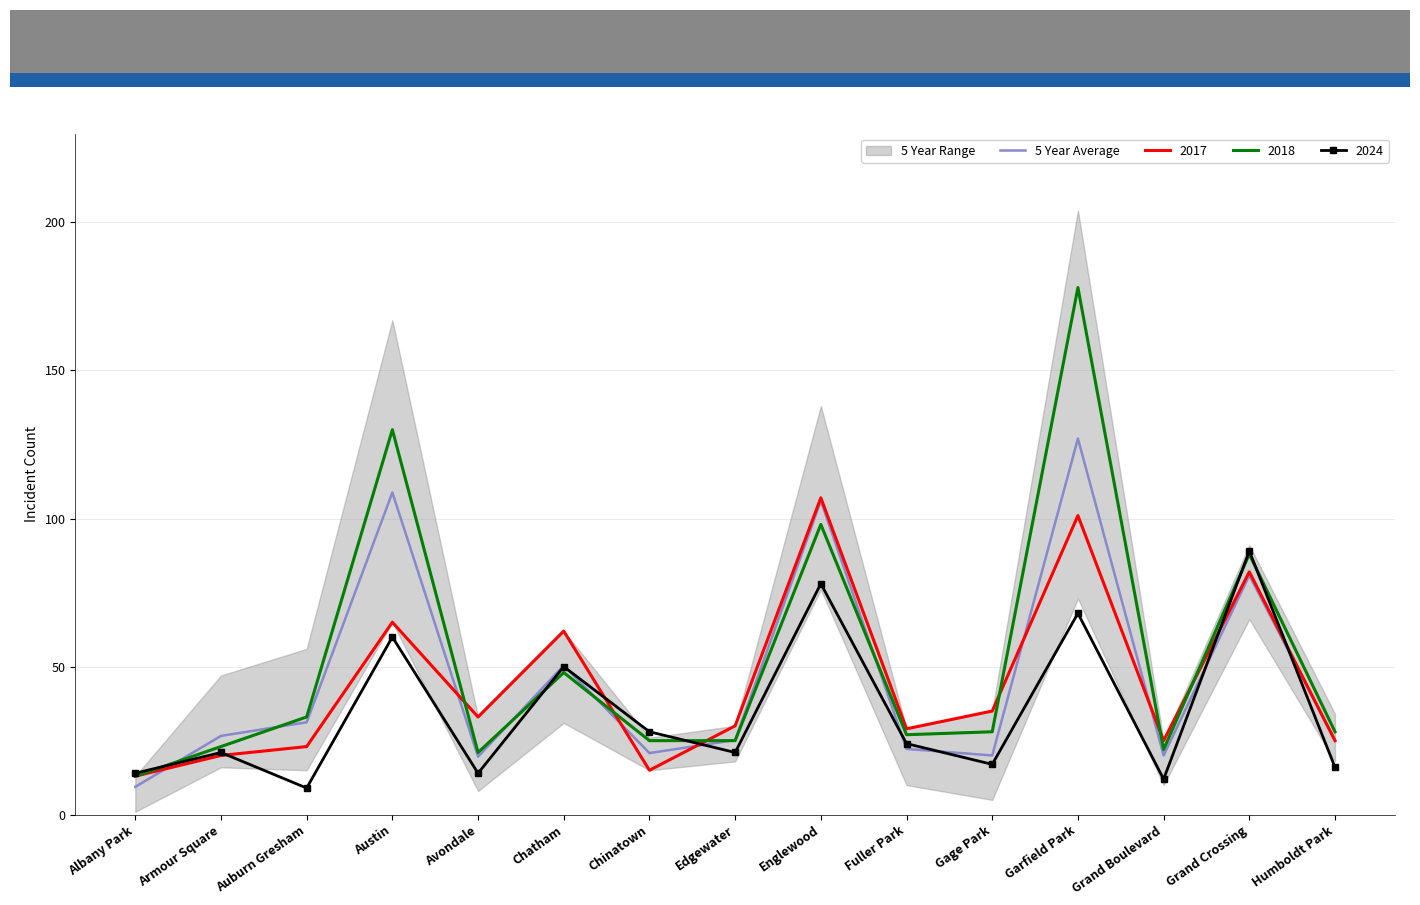

Rank the categories by value from highest to lowest.

Garfield Park, Austin, Englewood, Grand Crossing, Chatham, Auburn Gresham, Armour Square, Edgewater, Humboldt Park, Fuller Park, Chinatown, Gage Park, Grand Boulevard, Avondale, Albany Park